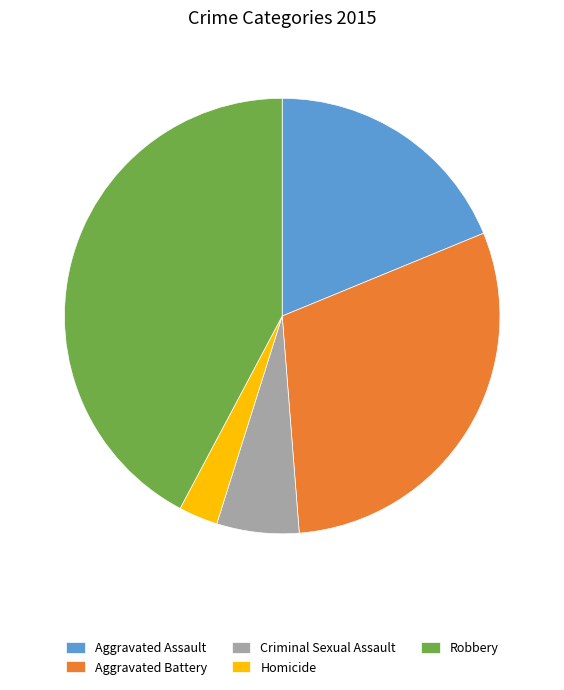

Is there a majority slice in this chart?

No